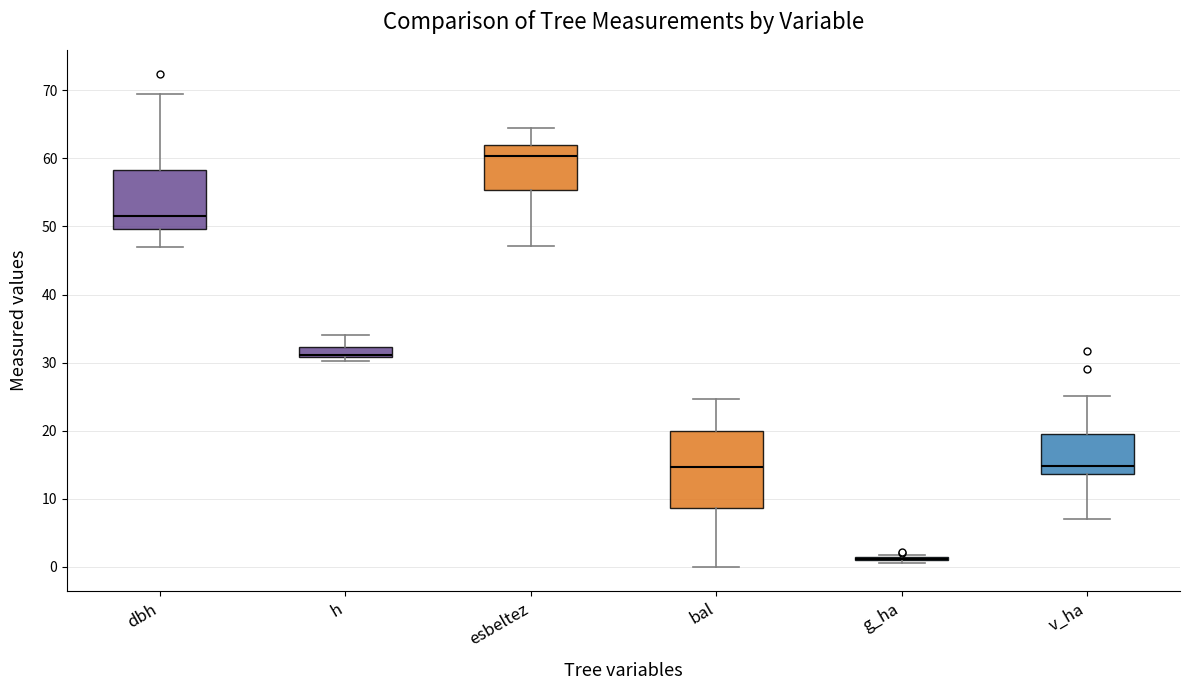

Where does the upper whisker of the box for v_ha end on the y-axis? The values are not printed on the chart, so give them approximately, as read against the axis.

25